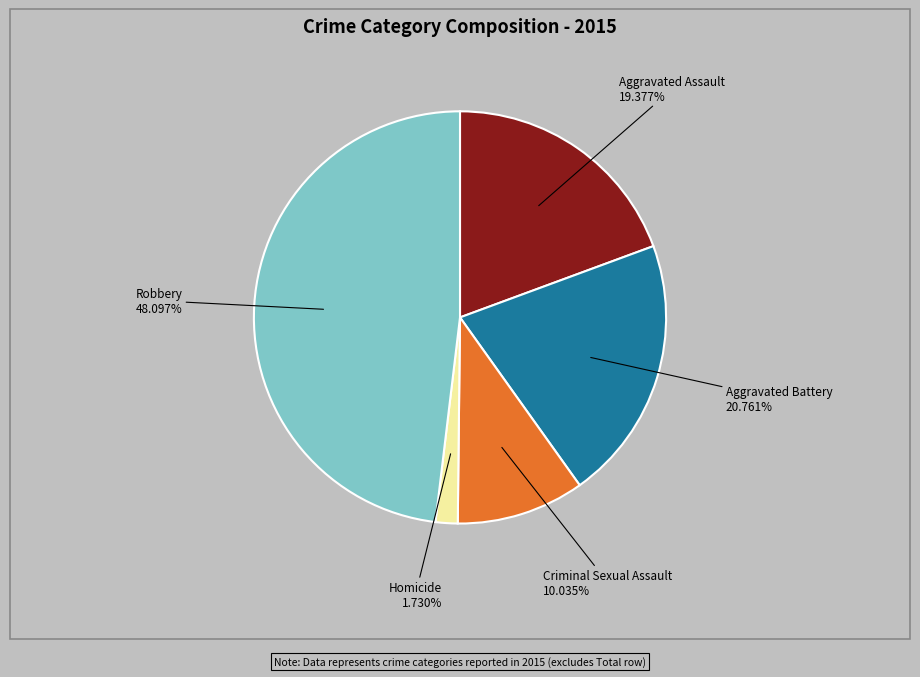

Does Aggravated Assault represent more than half of the total?

No